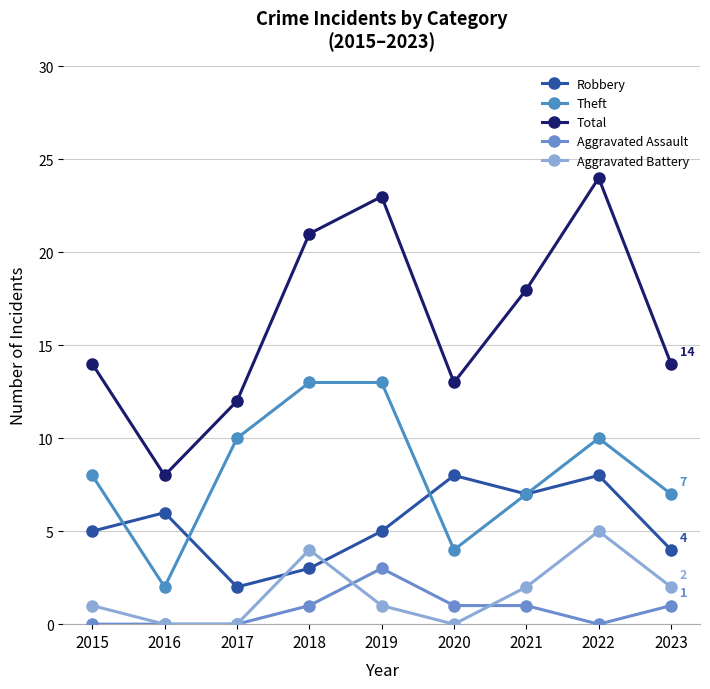

Is this an area chart (filled region under the line)?

No